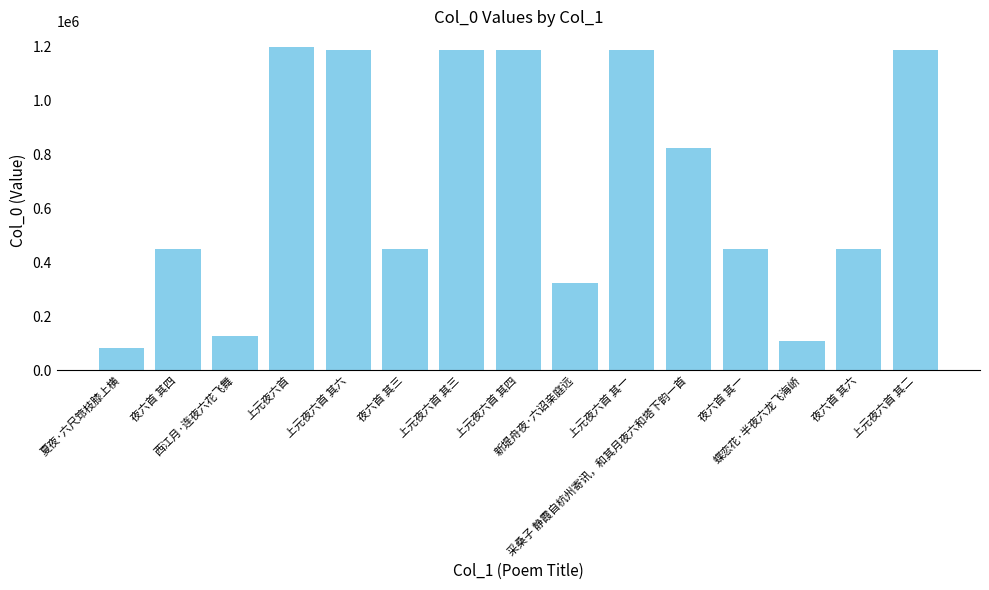

What is the label of the 6th bar from the right?

上元夜六首 其一